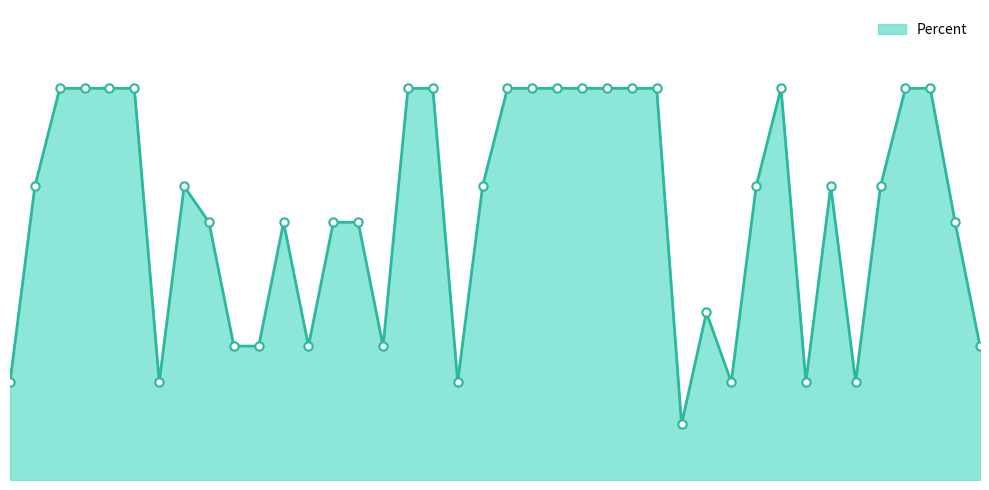

Does the chart display data point markers on the line(s)?

No